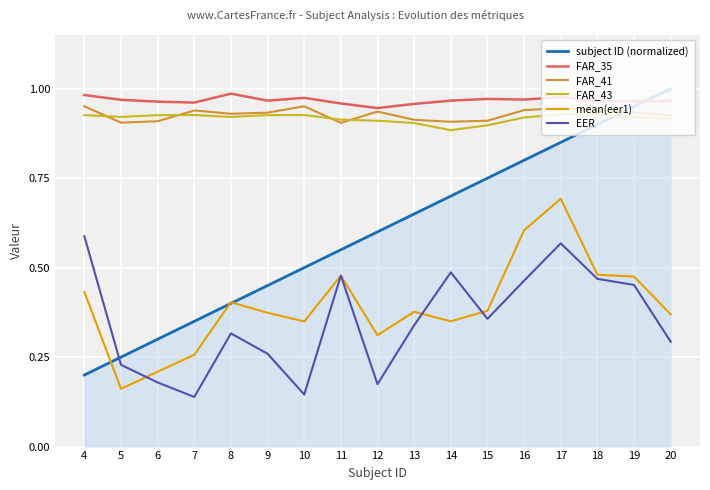

True or false: EER and FAR_41 cross at least once.

False